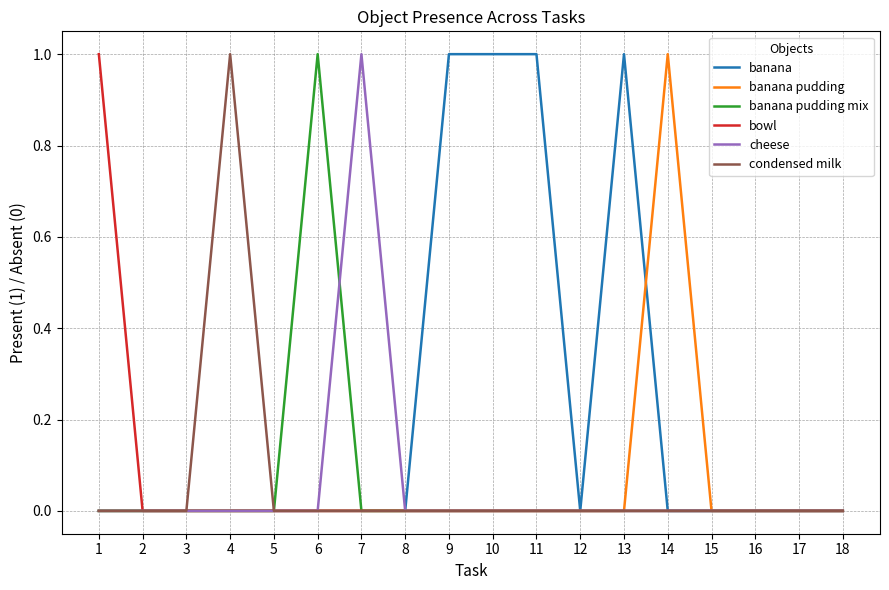

Which category has the highest value in the banana pudding series?

14